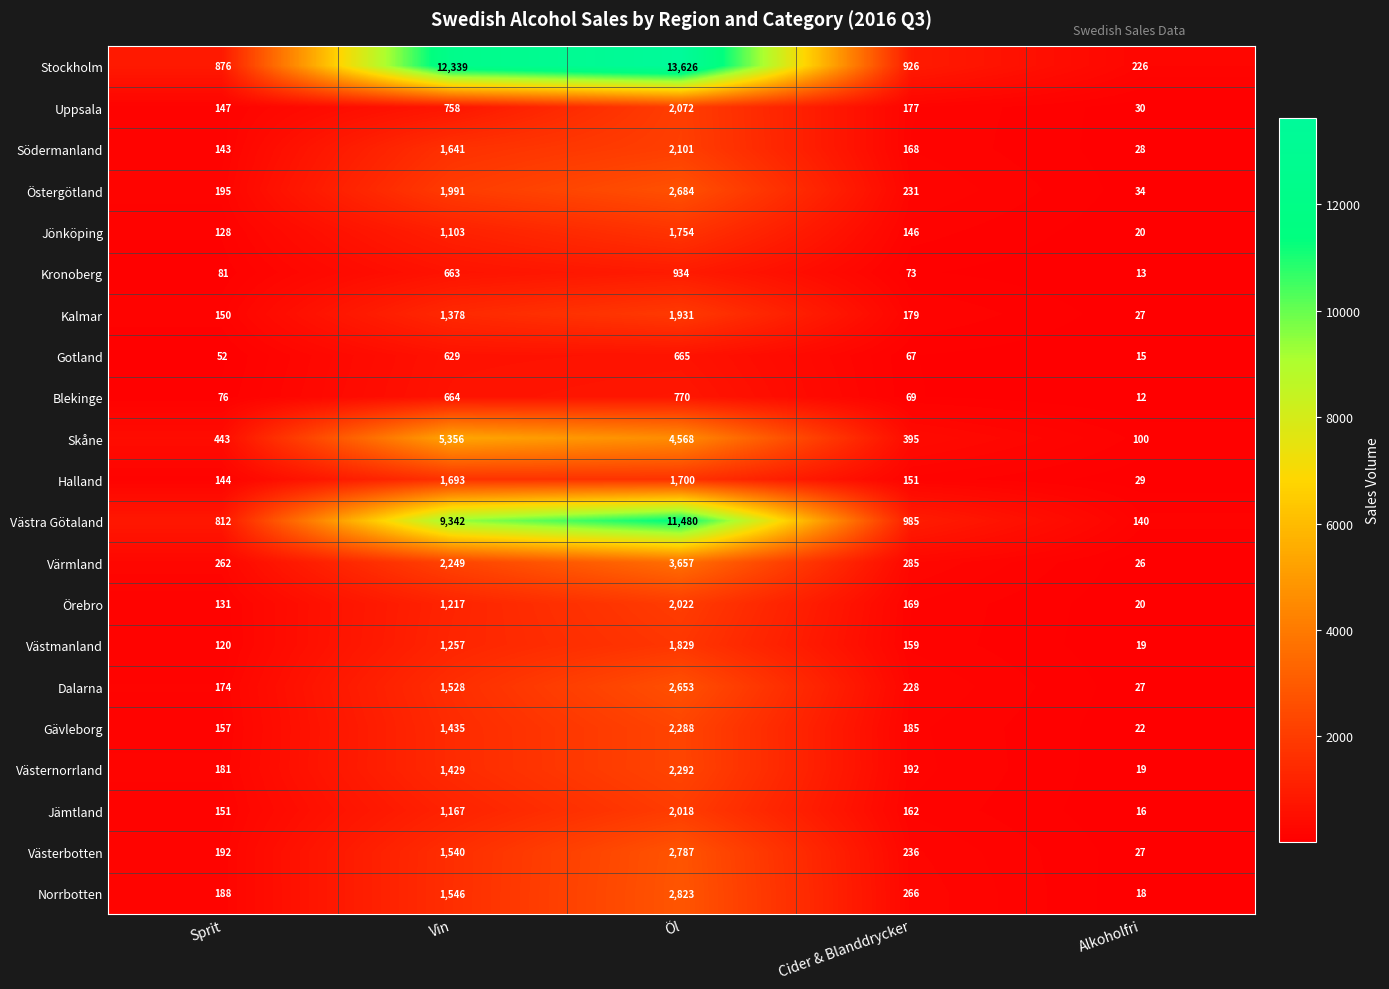

True or false: Kalmar has a value of 672 at Öl.

False